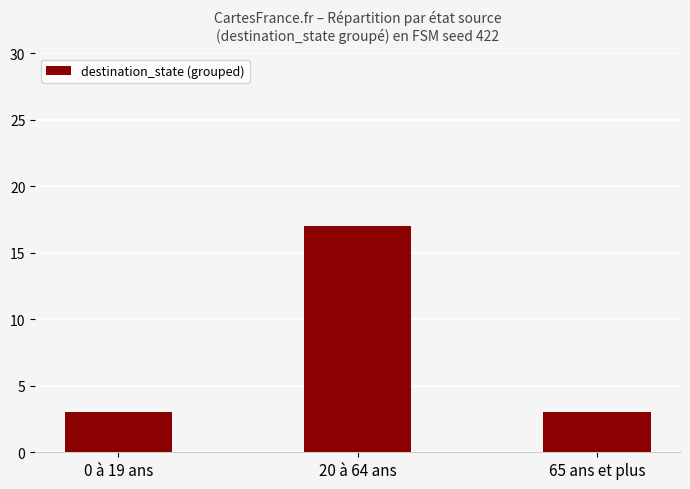

What is the minimum value shown in the chart?

3